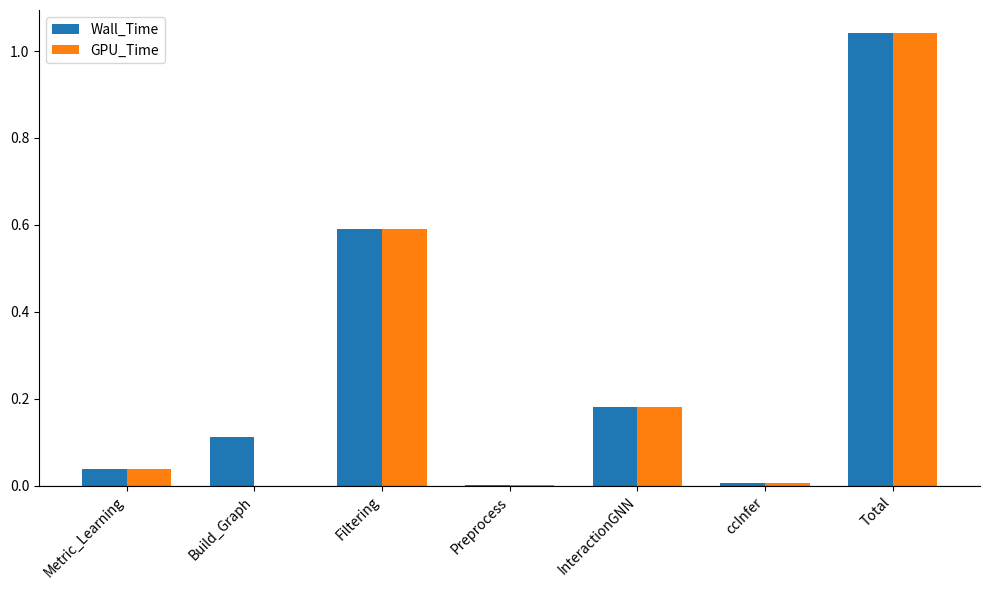

What is the average value of the GPU_Time series?

0.3